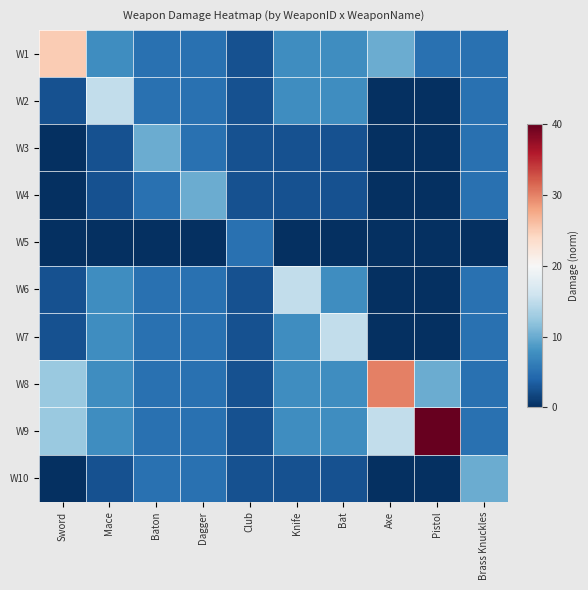

Which series has the widest spread of values?

W9